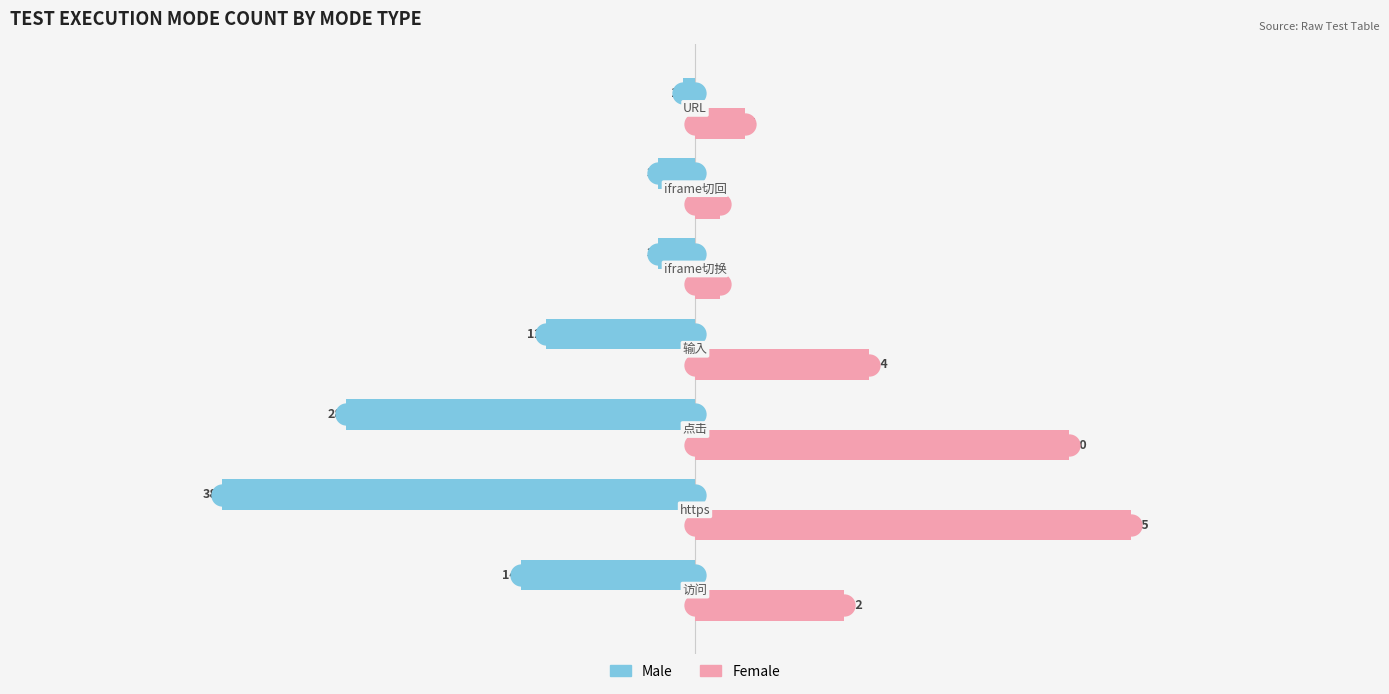

What is the difference between the maximum and minimum values in the Male series?

37